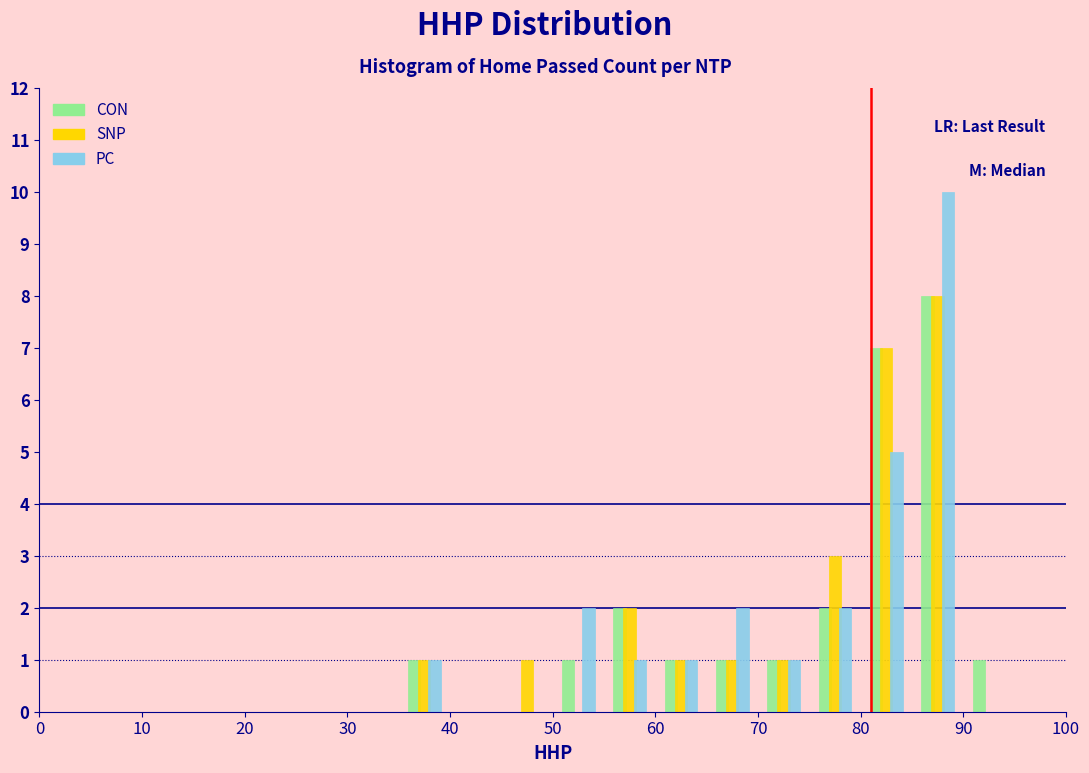

Reading left to right, transcribe this chart: for each range on the x-axis, give the height of each series' bar. The values are not printed on the chart, so give them approximately, as read against the axis.

0 to 5: CON=0	SNP=0	PC=0
5 to 10: CON=0	SNP=0	PC=0
10 to 15: CON=0	SNP=0	PC=0
15 to 20: CON=0	SNP=0	PC=0
20 to 25: CON=0	SNP=0	PC=0
25 to 30: CON=0	SNP=0	PC=0
30 to 35: CON=0	SNP=0	PC=0
35 to 40: CON=1	SNP=1	PC=1
40 to 45: CON=0	SNP=0	PC=0
45 to 50: CON=0	SNP=1	PC=0
50 to 55: CON=1	SNP=0	PC=2
55 to 60: CON=2	SNP=2	PC=1
60 to 65: CON=1	SNP=1	PC=1
65 to 70: CON=1	SNP=1	PC=2
70 to 75: CON=1	SNP=1	PC=1
75 to 80: CON=2	SNP=3	PC=2
80 to 85: CON=7	SNP=7	PC=5
85 to 90: CON=8	SNP=8	PC=10
90 to 95: CON=1	SNP=0	PC=0
95 to 100: CON=0	SNP=0	PC=0